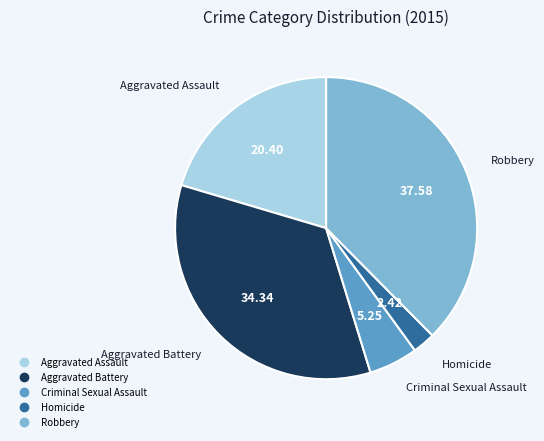

Between Aggravated Battery and Criminal Sexual Assault, which is larger?

Aggravated Battery